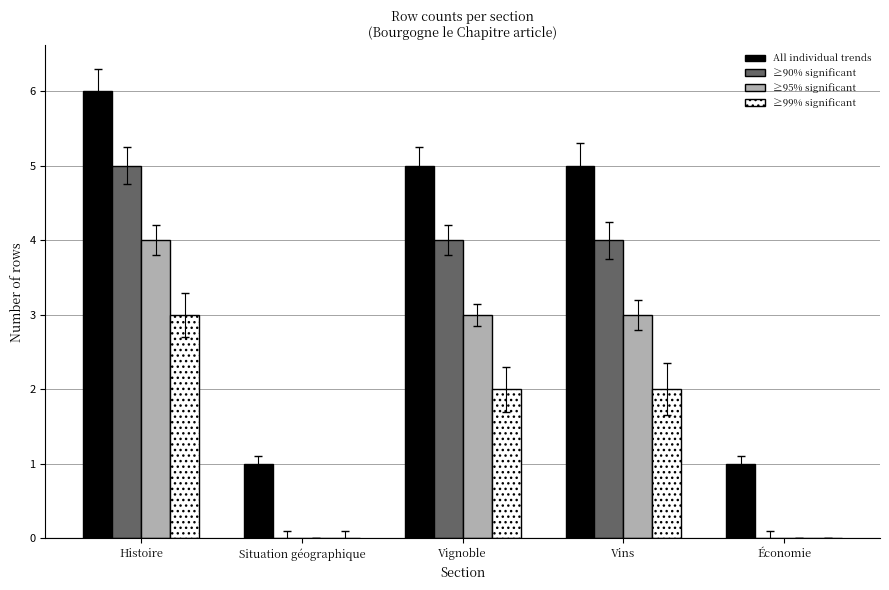

What is the sum of all ≥90% significant values?

13